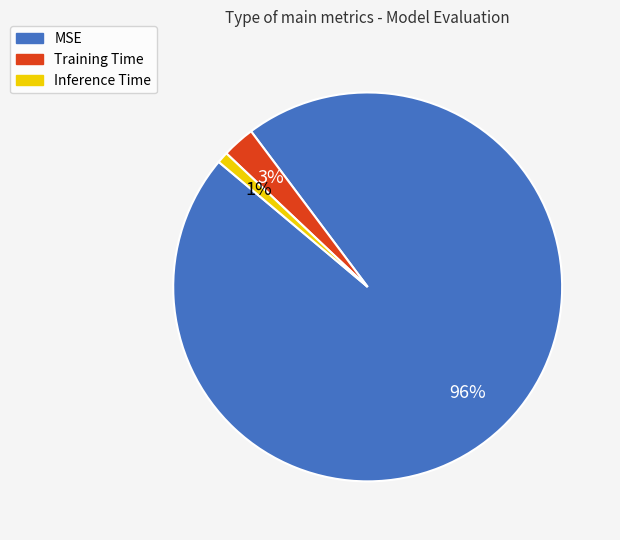

Which slice represents more than half of the pie?

MSE